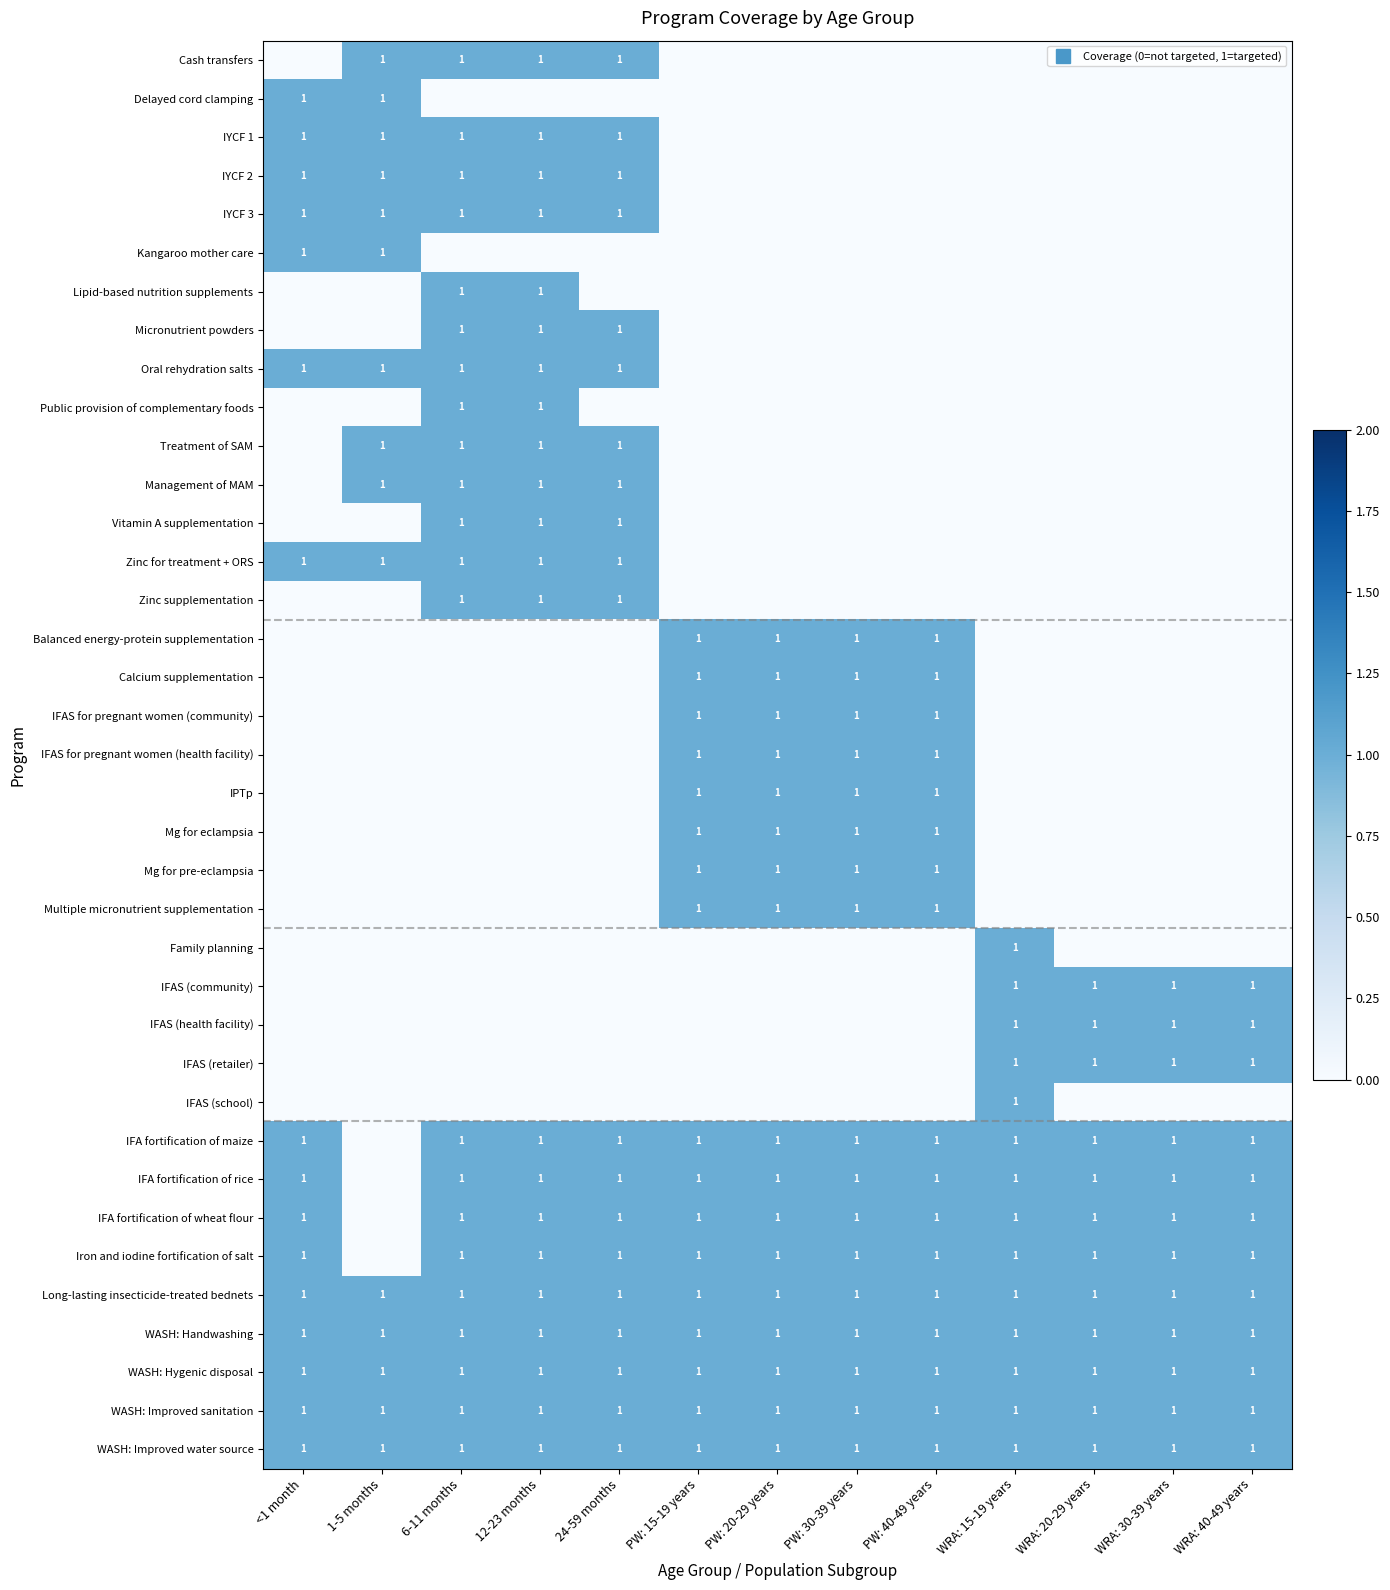

Is it true that Oral rehydration salts equals 0 at 1-5 months?

False